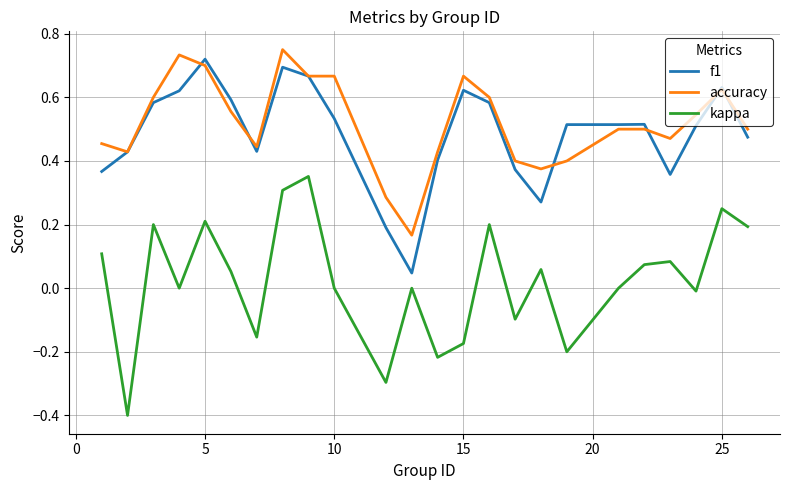

True or false: kappa and accuracy intersect in this chart.

False